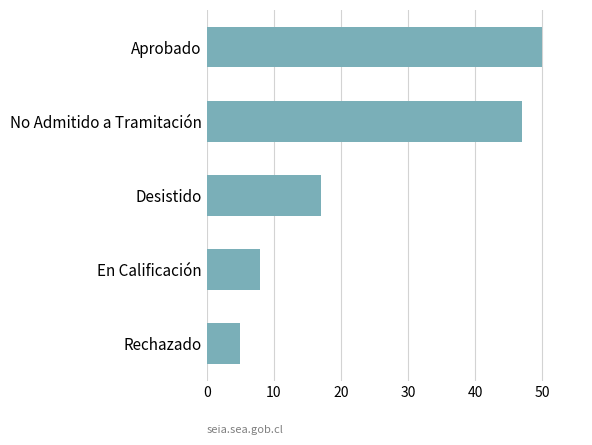

True or false: the data shows 17 at Desistido.

True